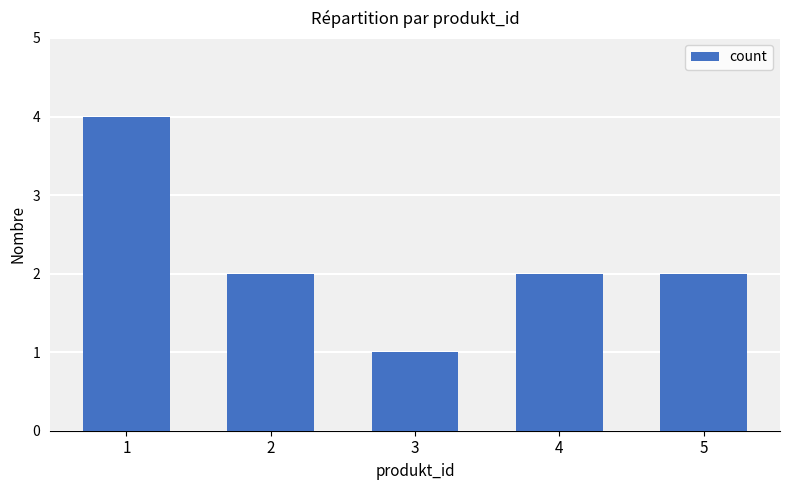

The chart shows a value of 2 at 5. True or false?

True